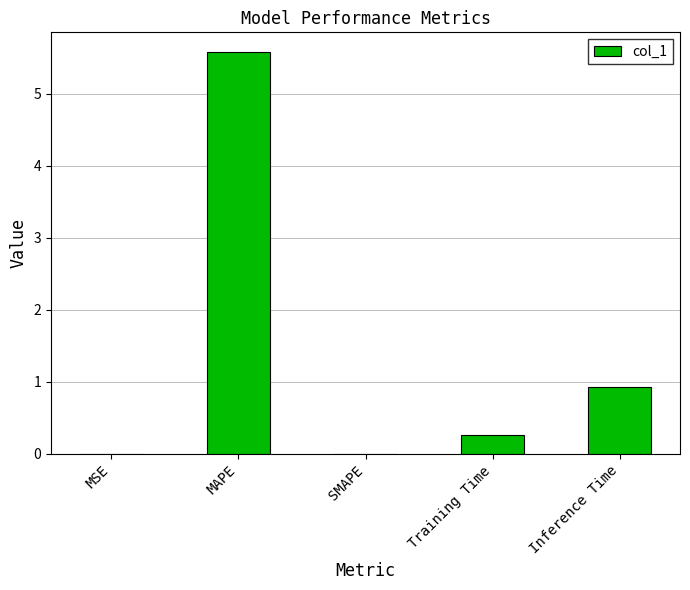

What is the sum of all values?

6.8